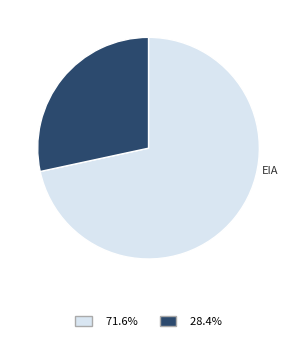

Which category accounts for the majority?

DIA